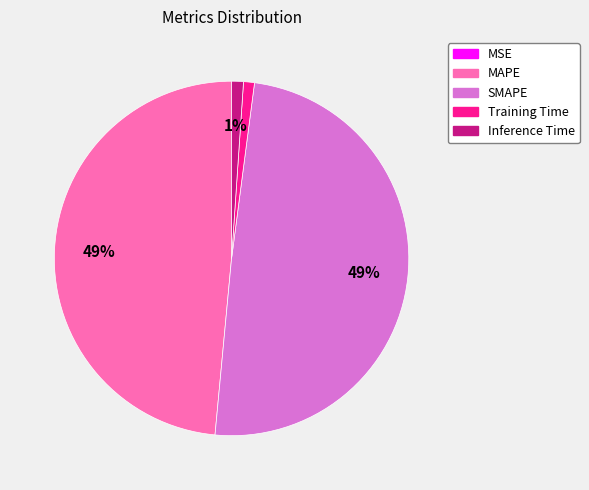

To the nearest percent, what is the combined percentage of MAPE and SMAPE?

98%